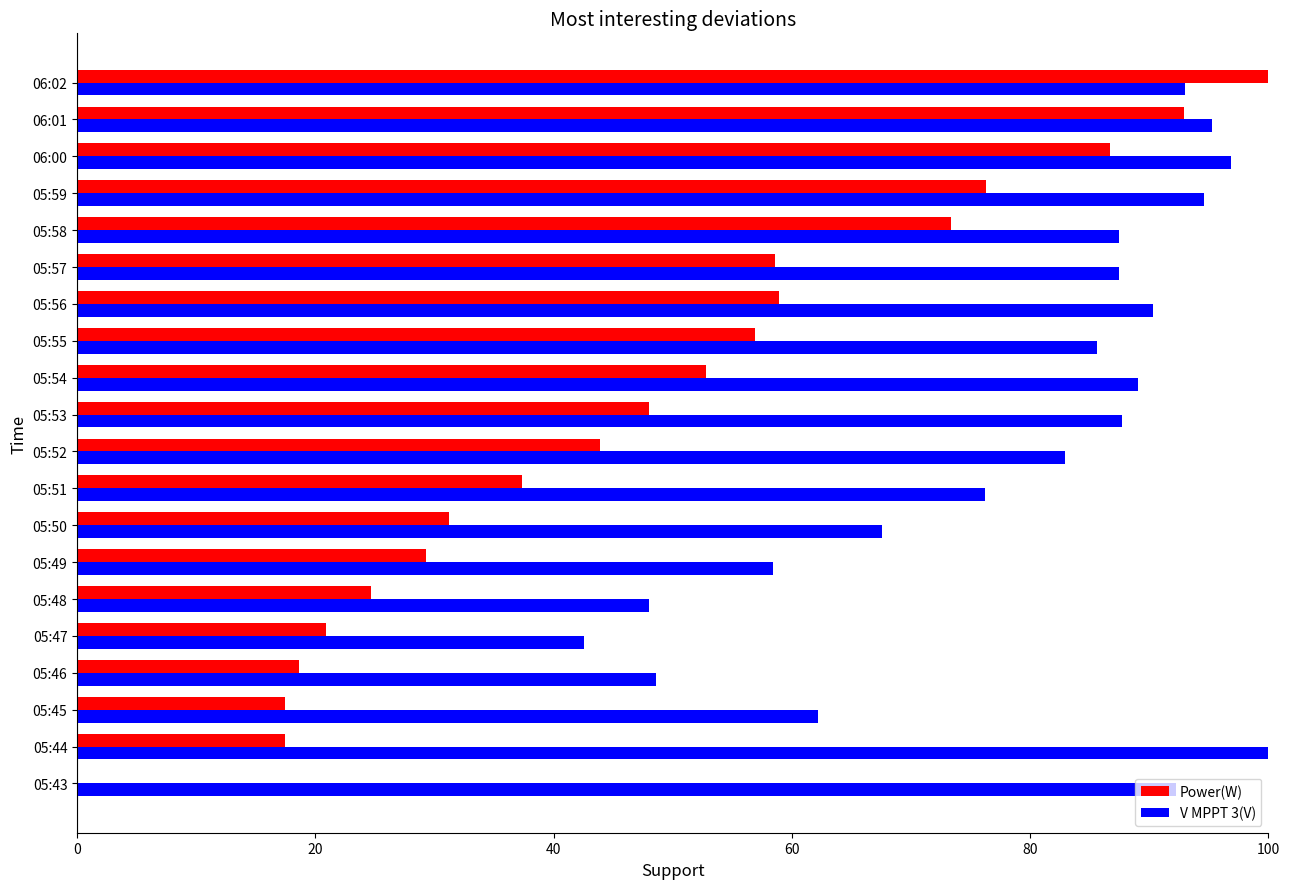

What is the sum of all Power(W) values?

945.2